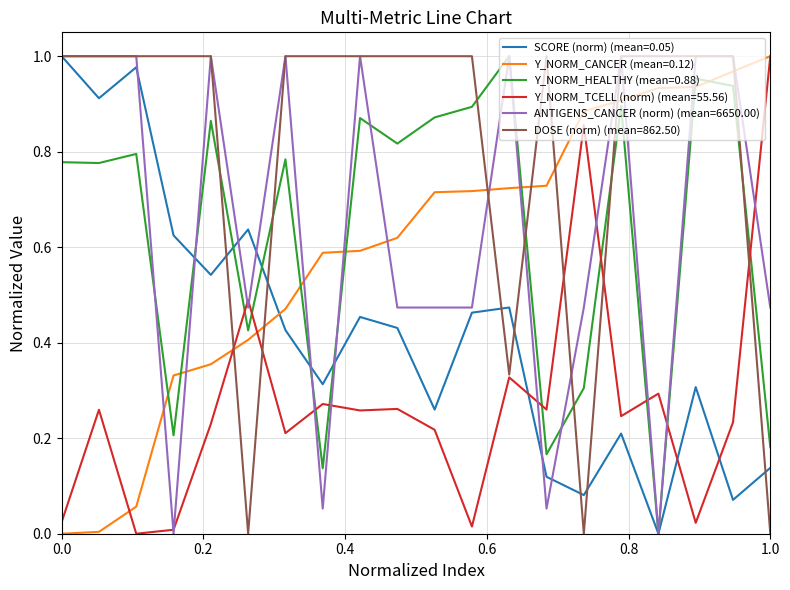

How many lines are shown in the chart?

6